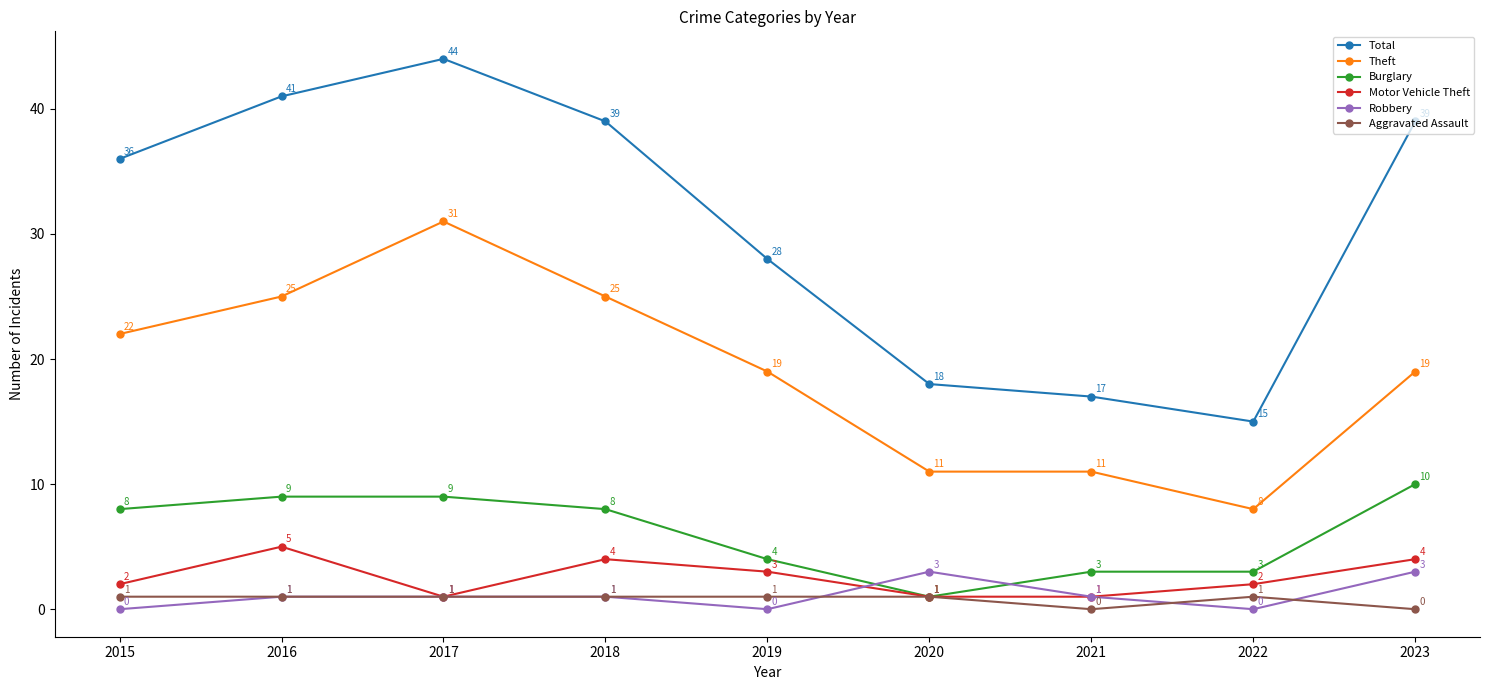

What is the difference between the highest and lowest values at 2021?

17